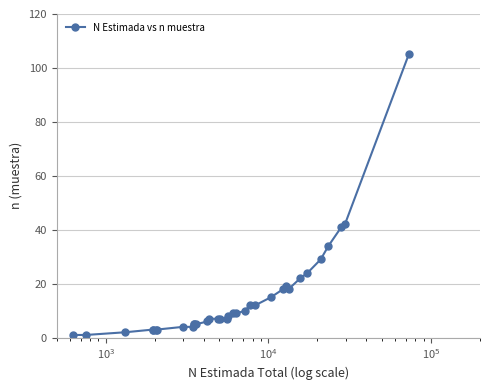

What is the value of the 27th point from the left?

18